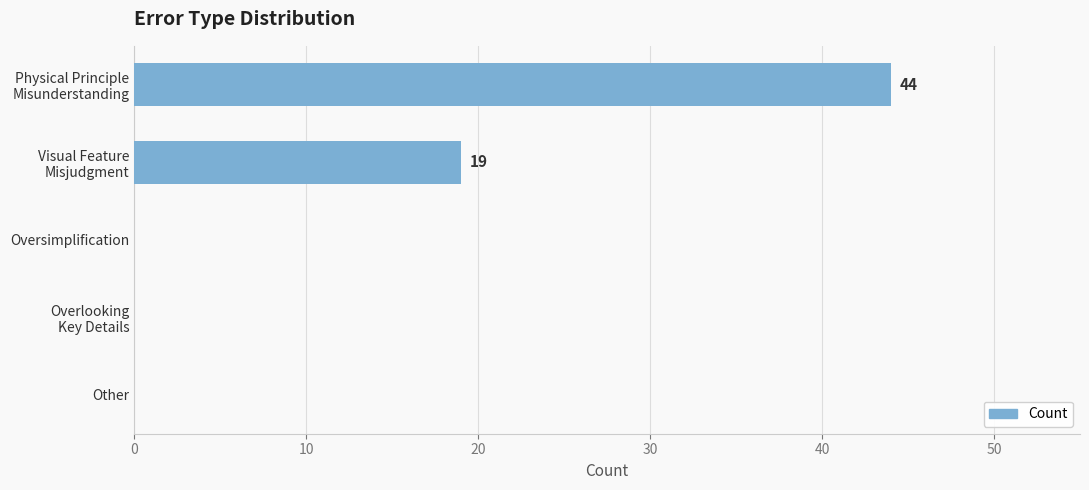

Are the bars horizontal?

Yes